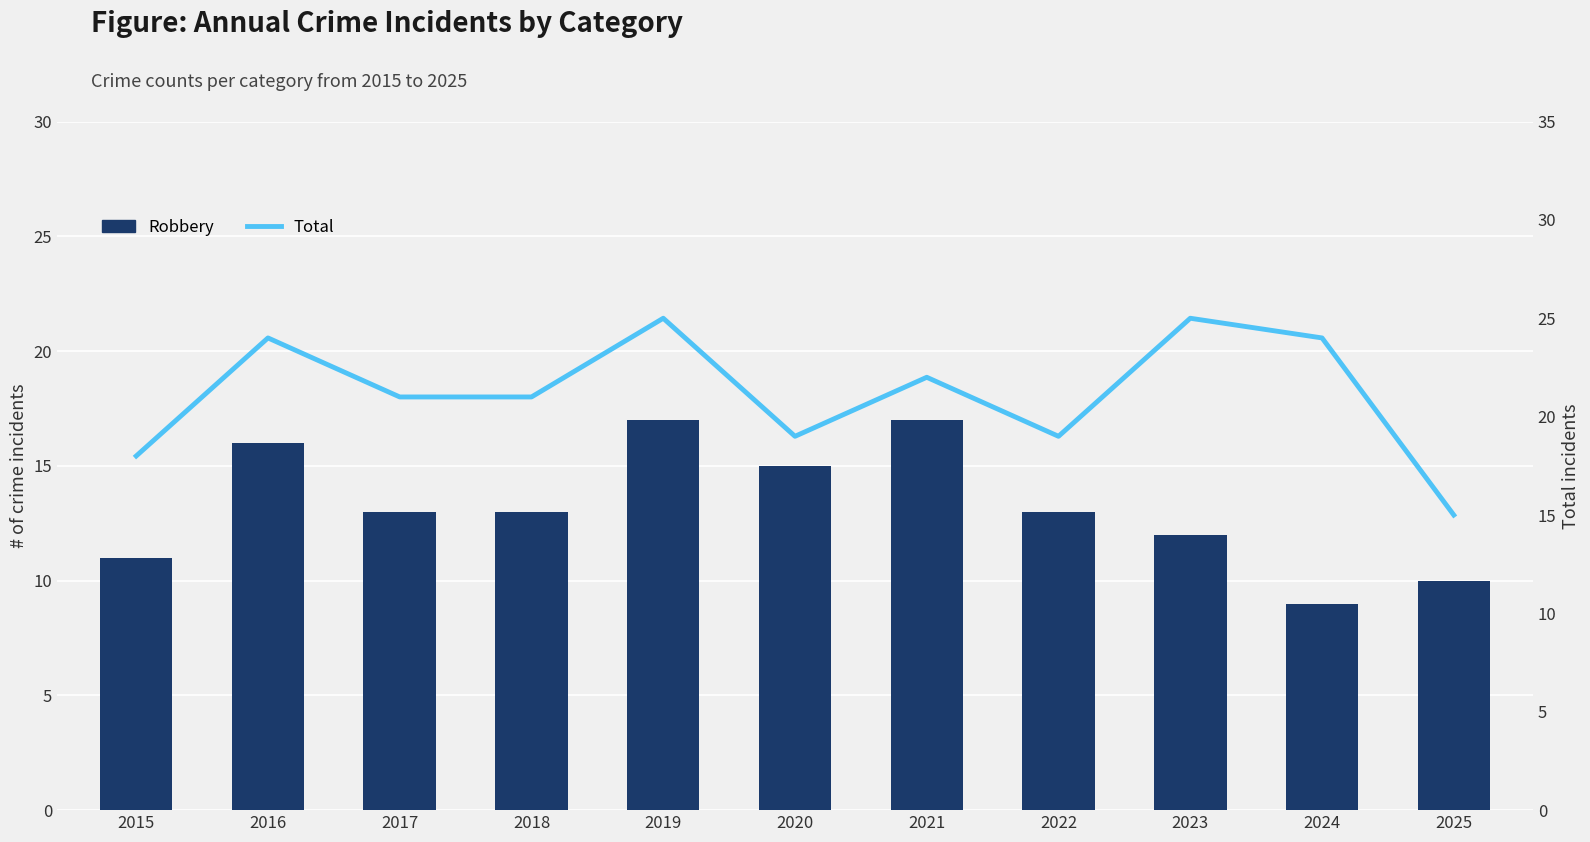

Reading left to right, list all the values displayed in this chart.

Robbery: 11	16	13	13	17	15	17	13	12	9	10
Total: 18	24	21	21	25	19	22	19	25	24	15